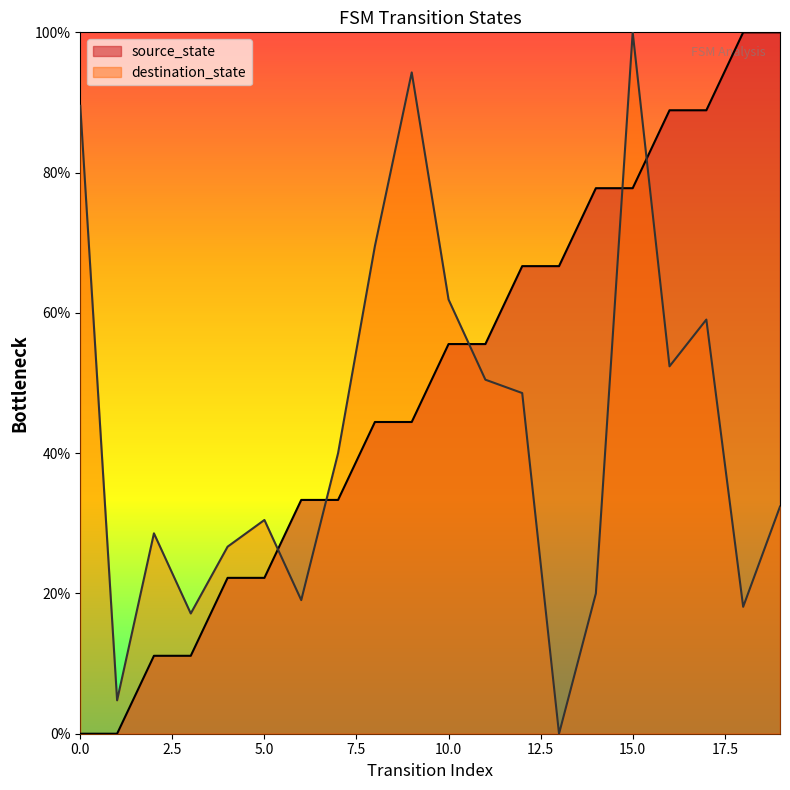

True or false: destination_state has a value of 30.5 at 5.0.

True